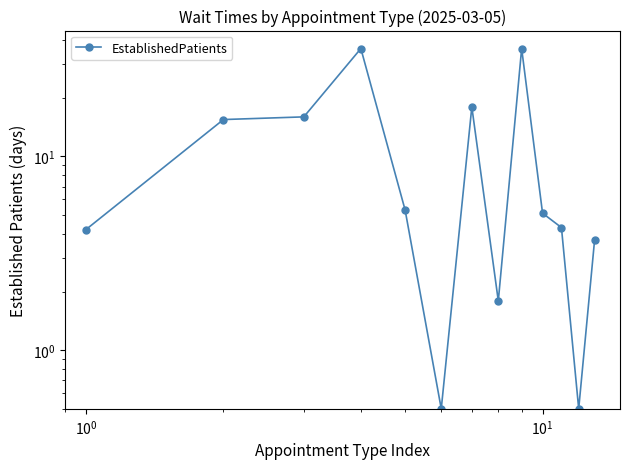

The chart shows a value of 1.7 at $\mathdefault{10^{2}}$. True or false?

False